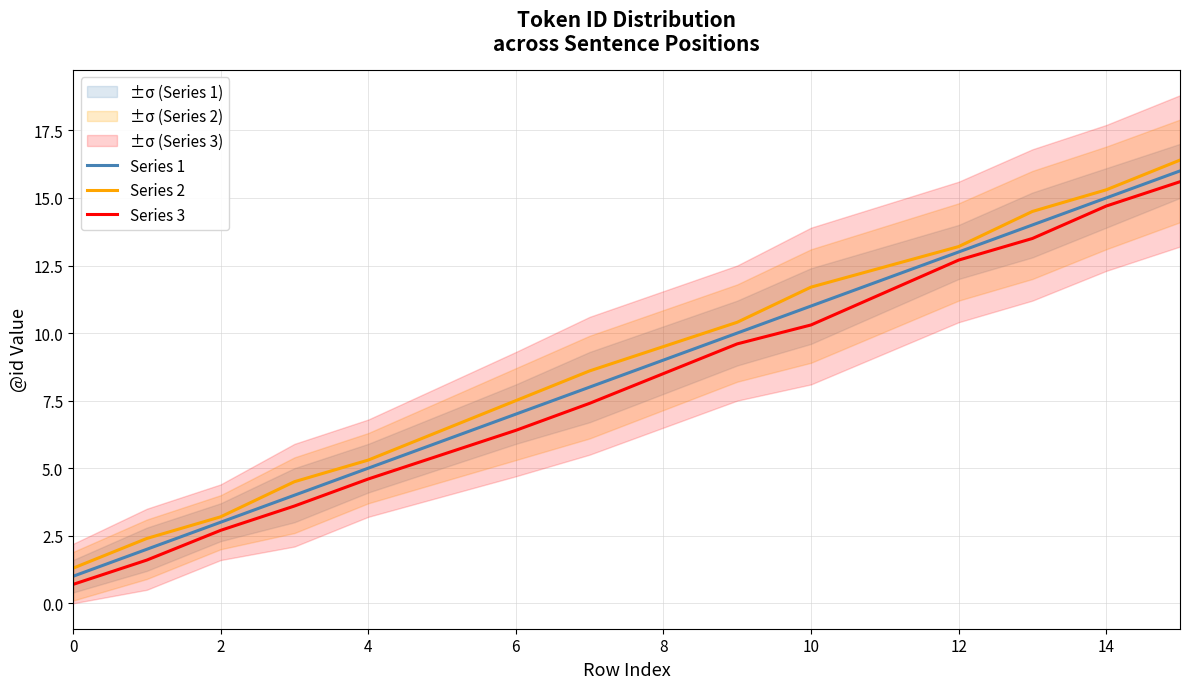

Is it true that Series 1 equals 13.0 at 12?

True